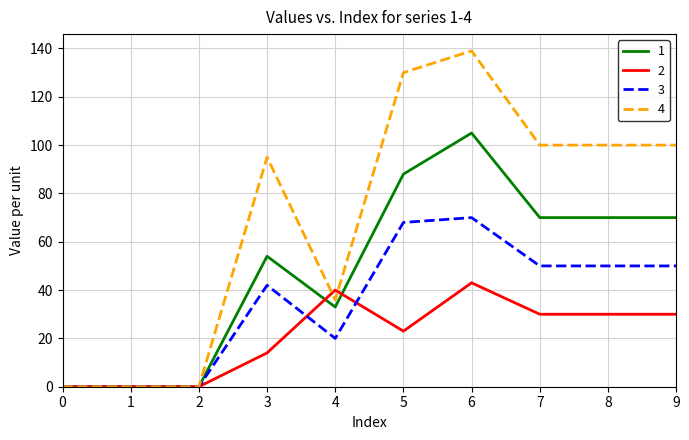

How many lines are shown in the chart?

4